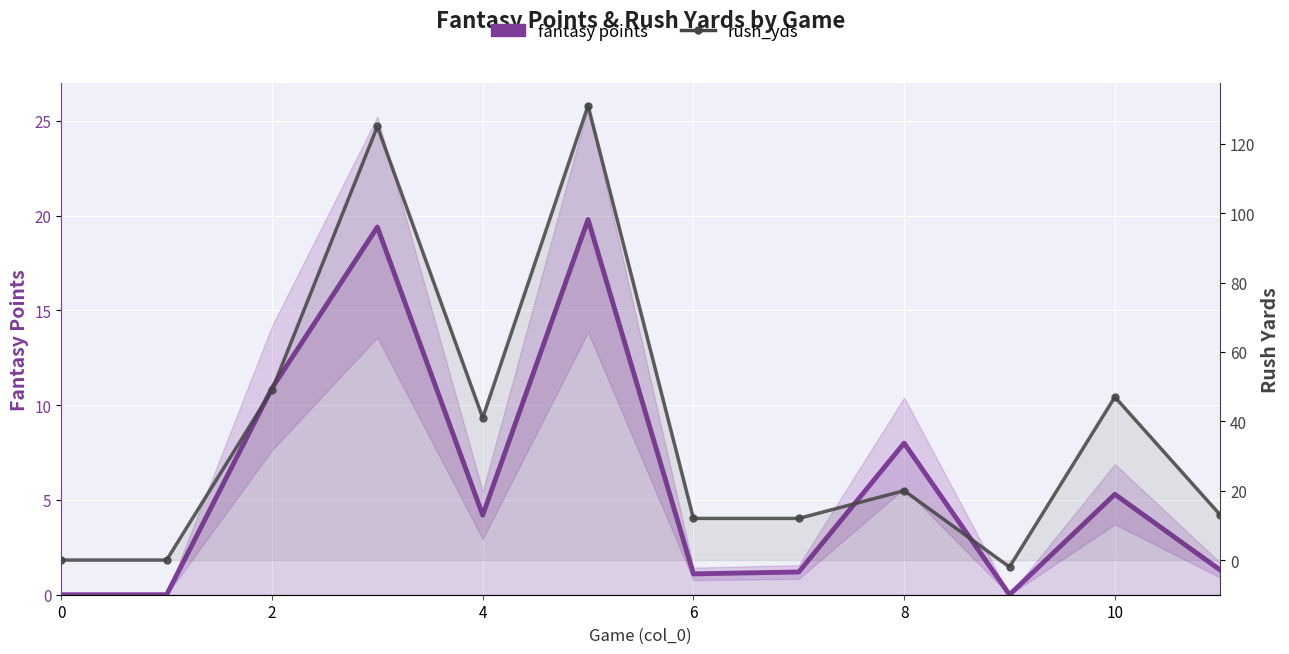

List the series in order of their overall mean, lowest first.

fantasy points, rush_yds